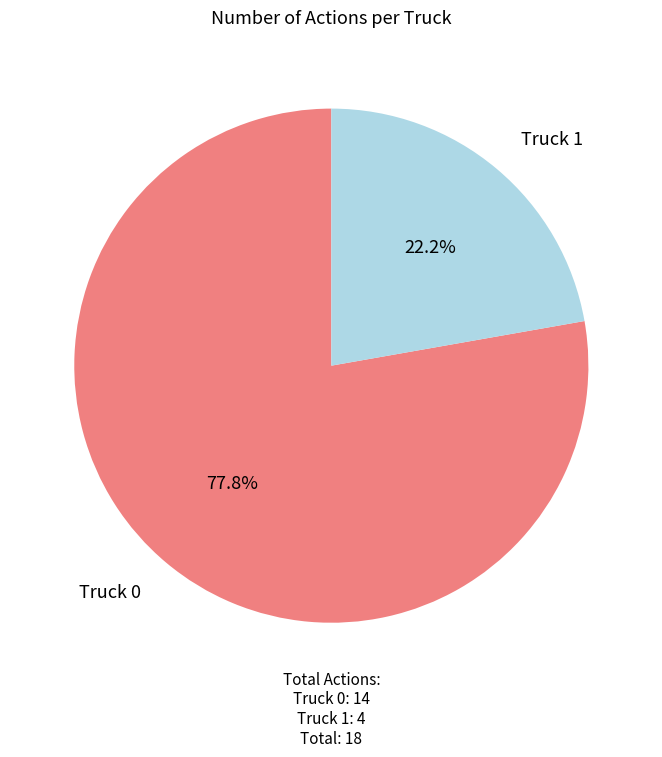

Which slice is the largest?

Truck 0